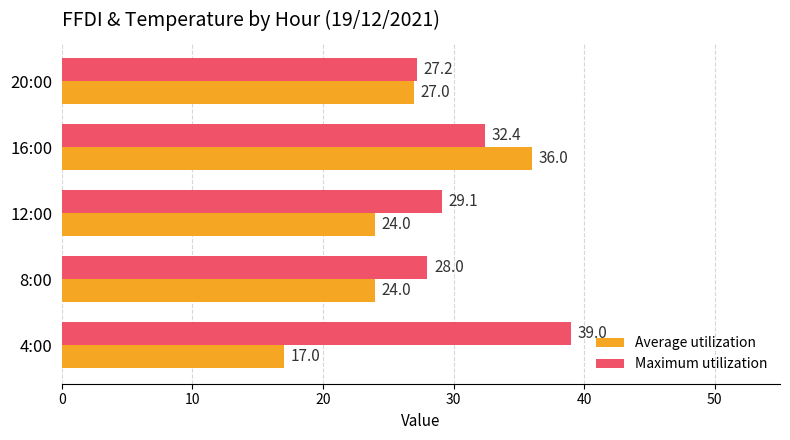

The value of Average utilization at 20:00 is 27.0. True or false?

True